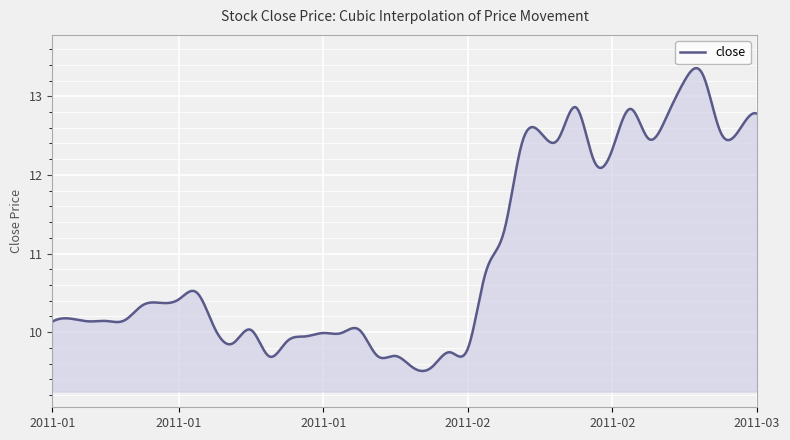

What is the maximum value shown in the chart?

13.4